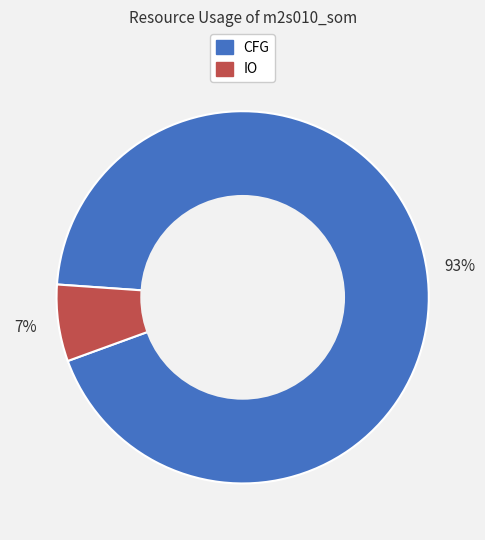

True or false: CFG accounts for 93% of the total.

True